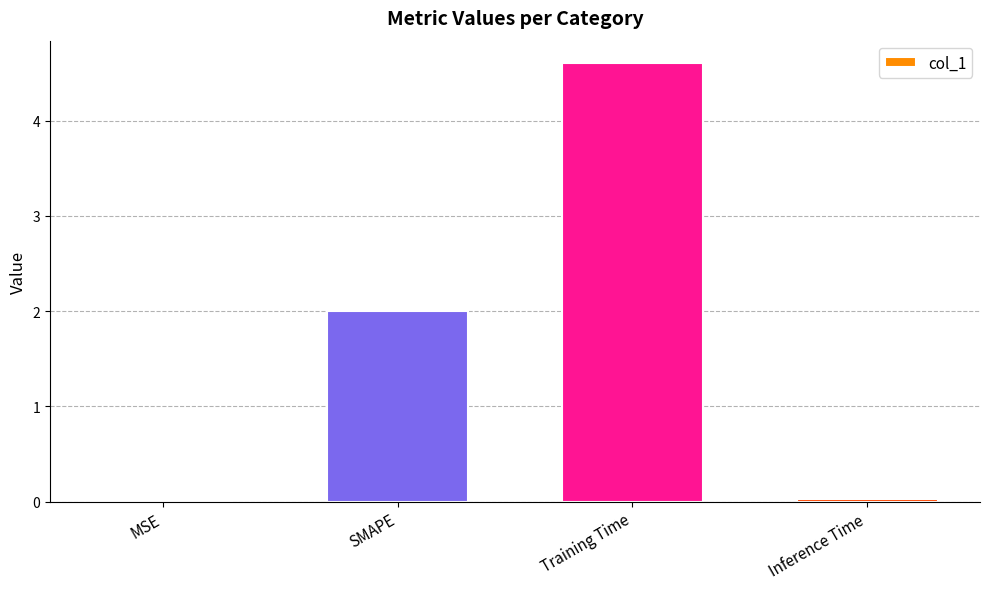

What is the difference between the values at MSE and Training Time?

4.6